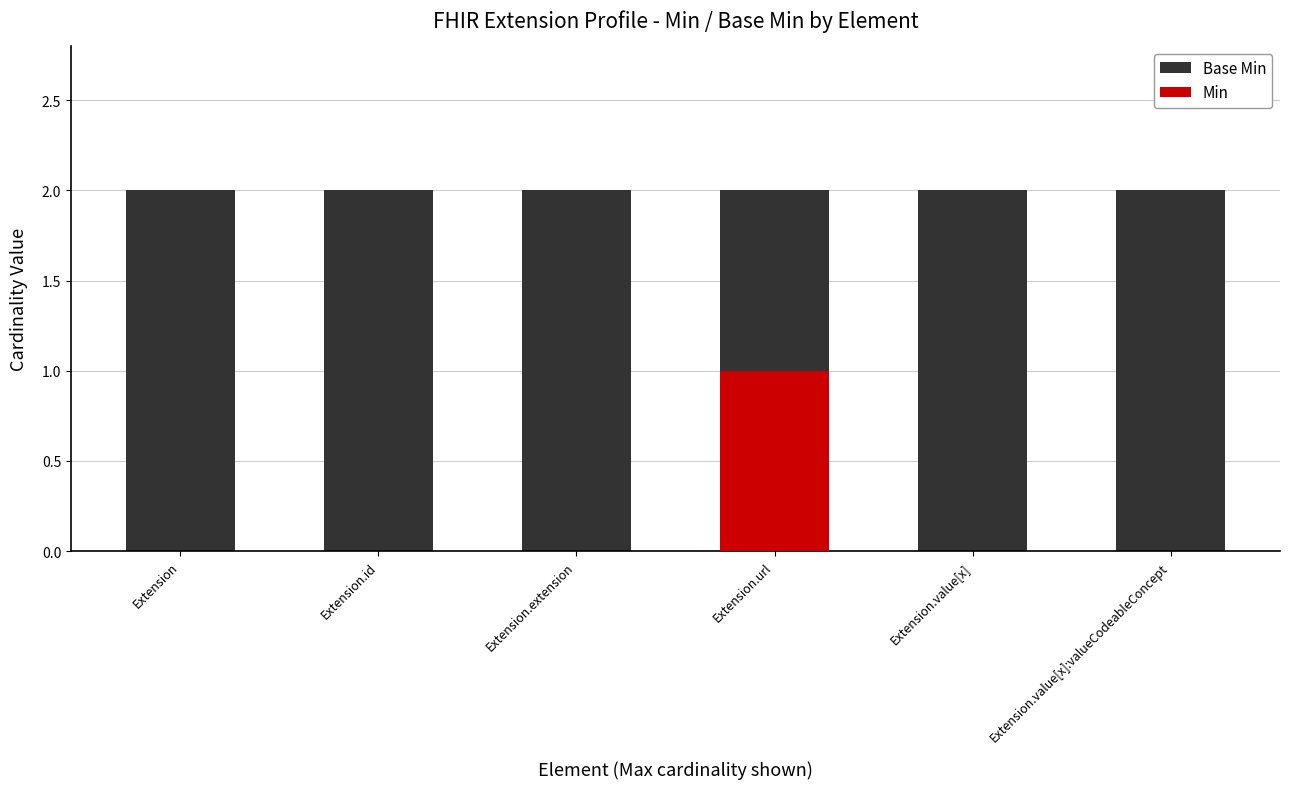

How many values in the Min series exceed 0?

1